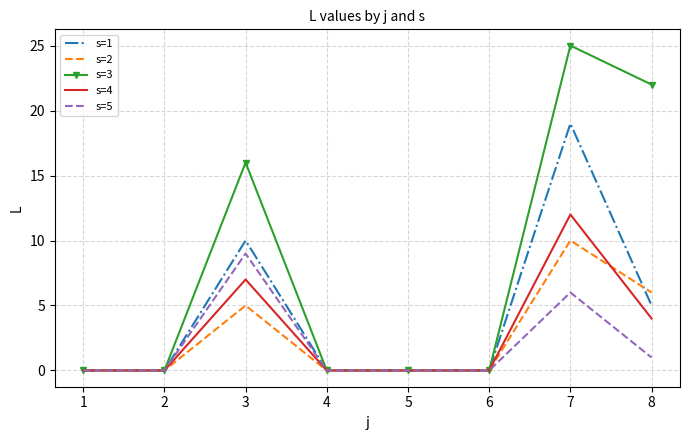

What are all the series names shown in the legend?

s=1, s=2, s=3, s=4, s=5